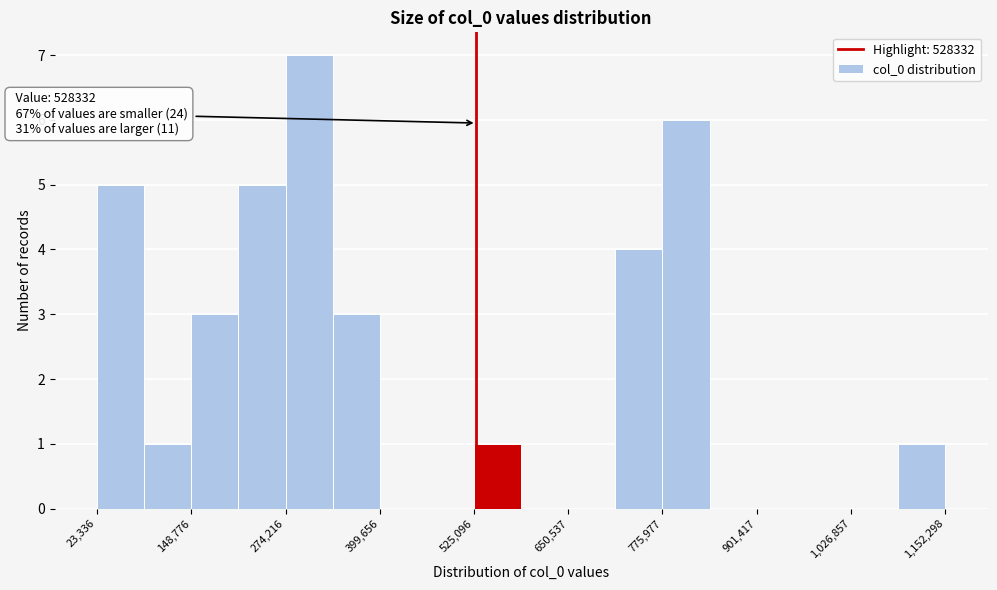

Around what value on the x-axis is the tallest bar? Give the approximate position of its centre, as read against the axis.

300000